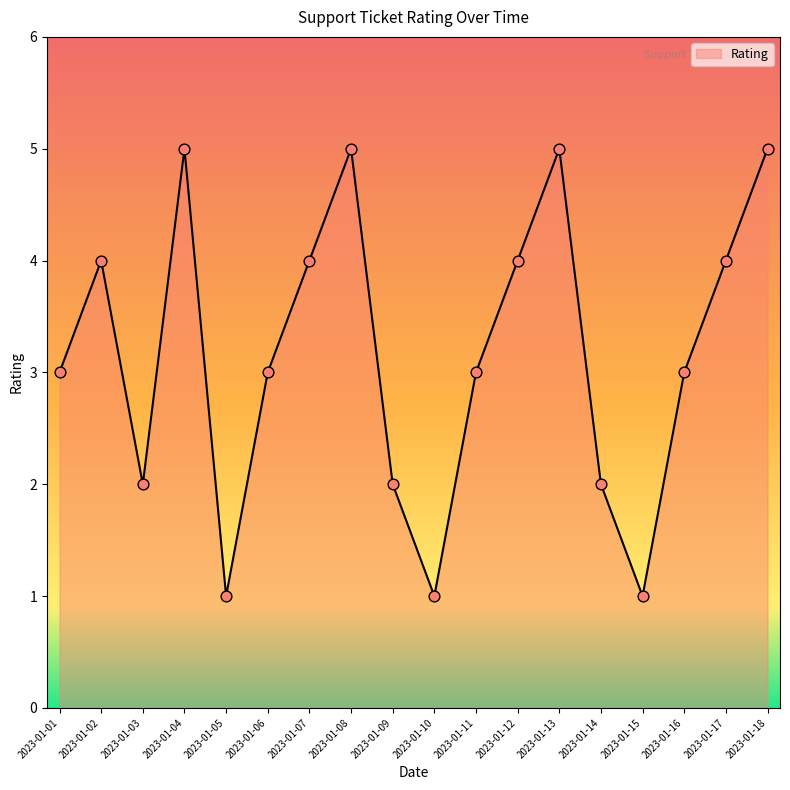

Which has a higher value, 2023-01-03 or 2023-01-13?

2023-01-13